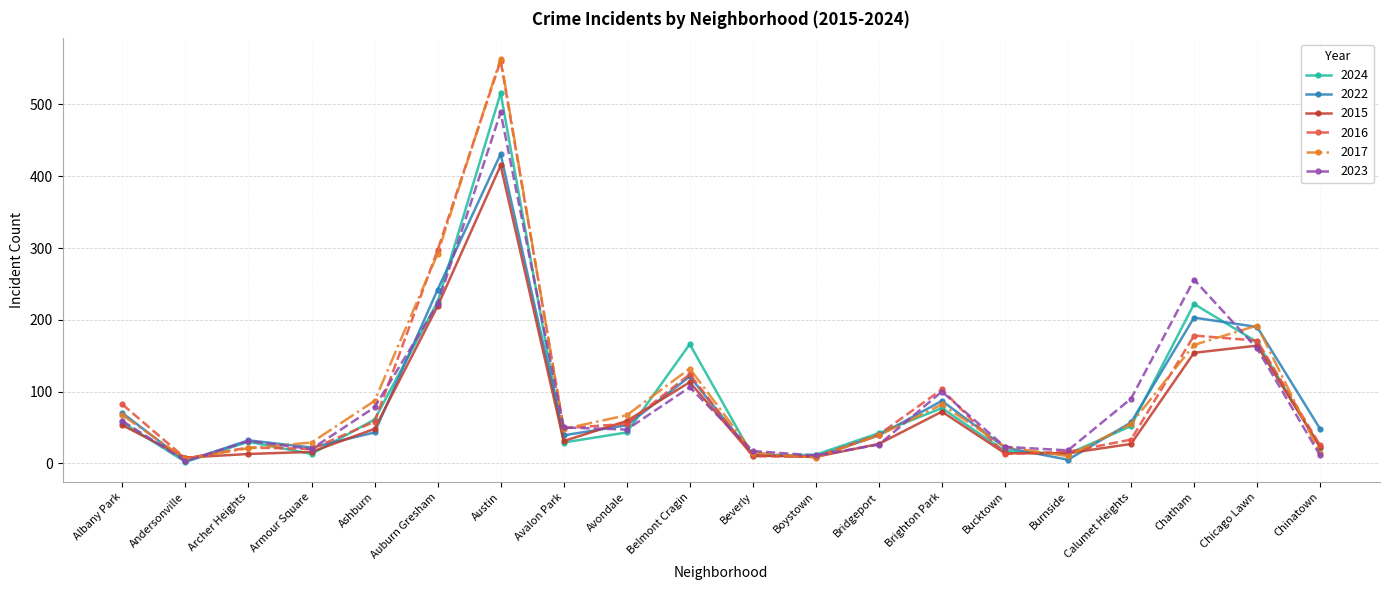

What is the label of the 1st point from the right?

Chinatown